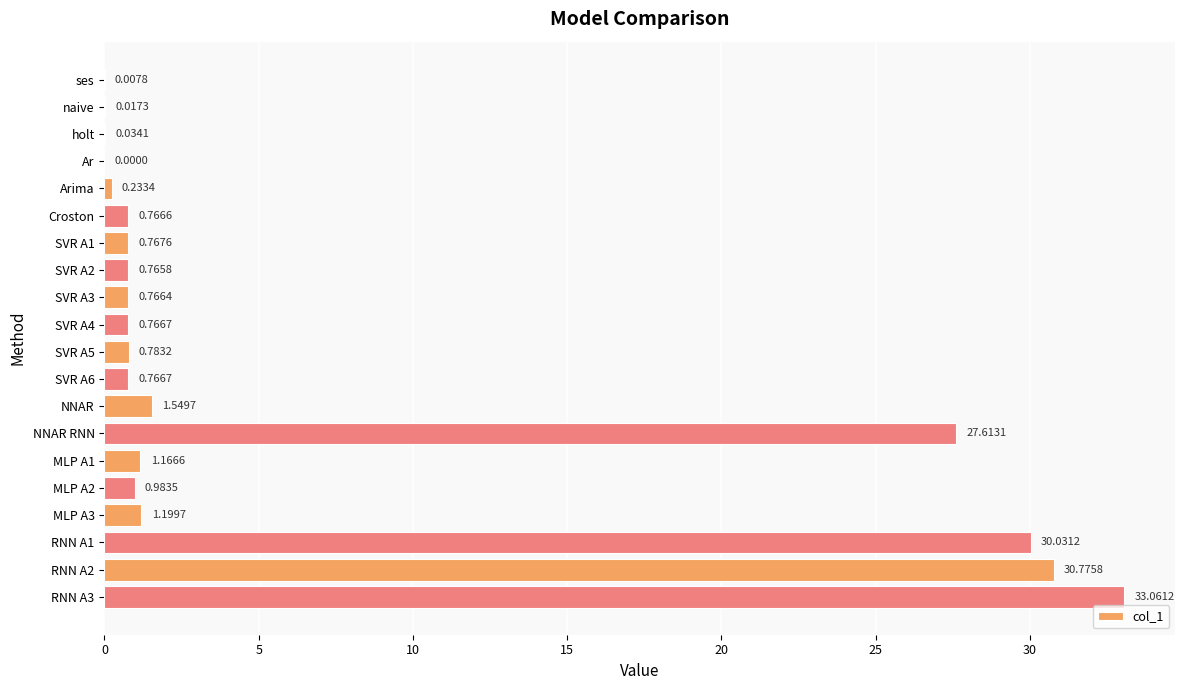

Approximately how many times larger is the value at SVR A1 compared to NNAR?

0.5